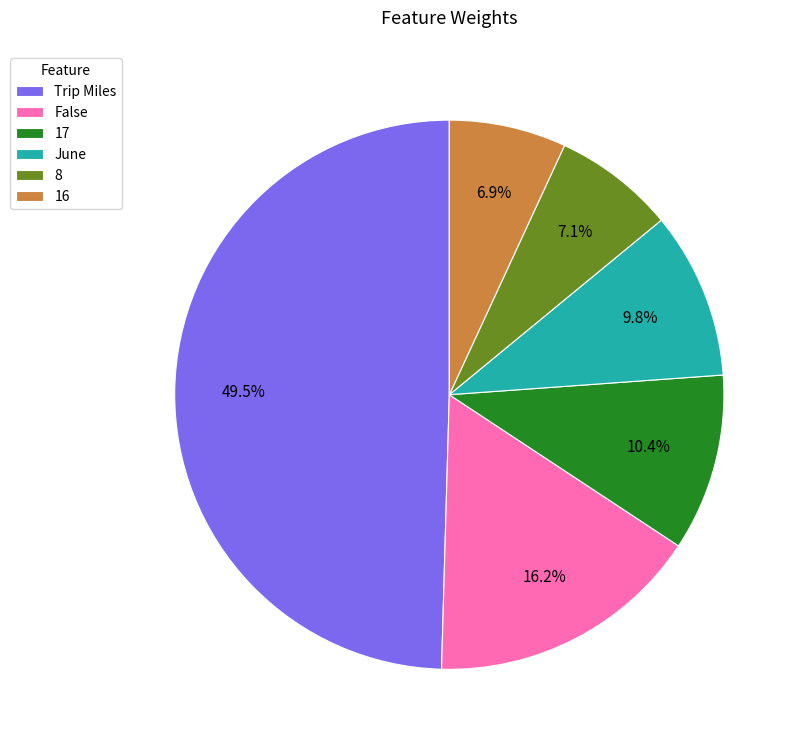

What is the largest slice in the pie chart?

Trip Miles